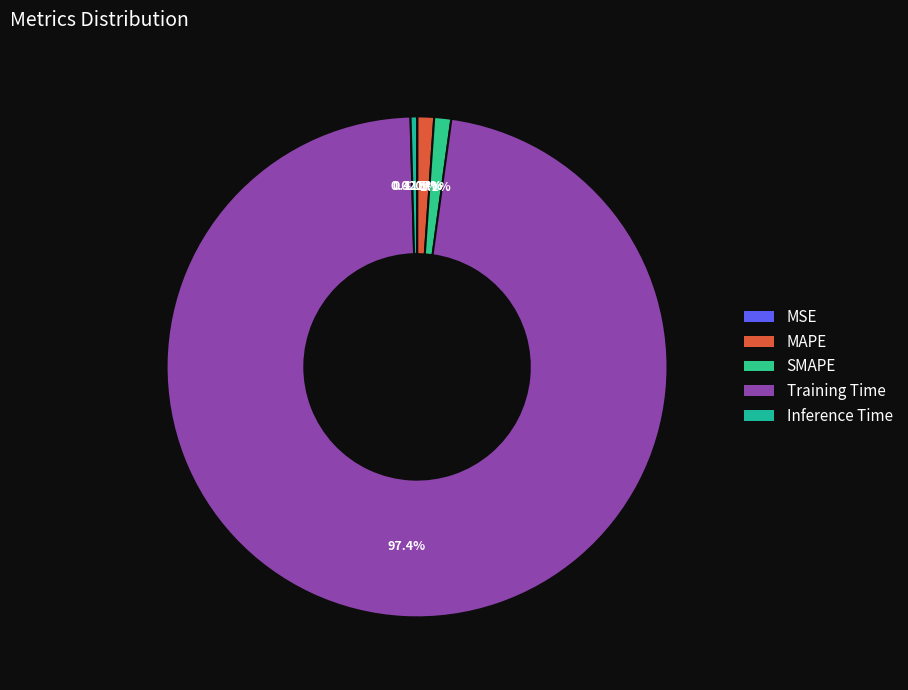

The MSE slice represents 0% of the pie. True or false?

True